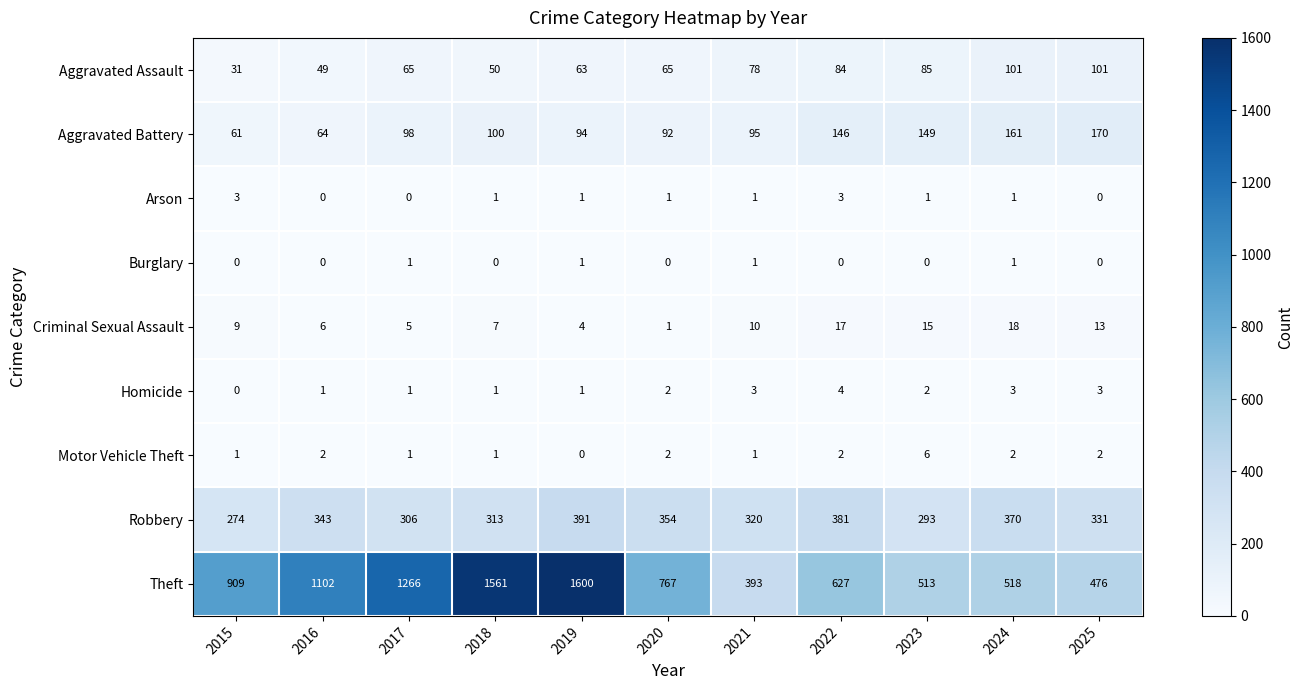

What is the greatest value displayed?

1600